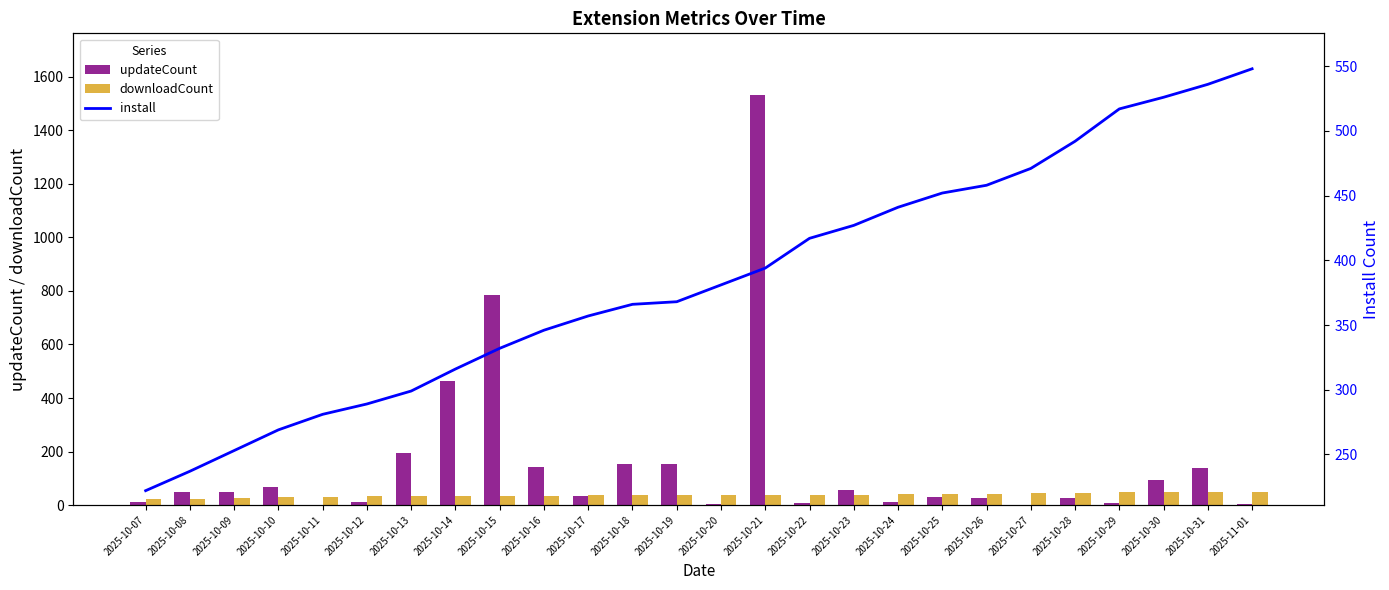

What is the difference between the second highest and minimum values in the install series?

314